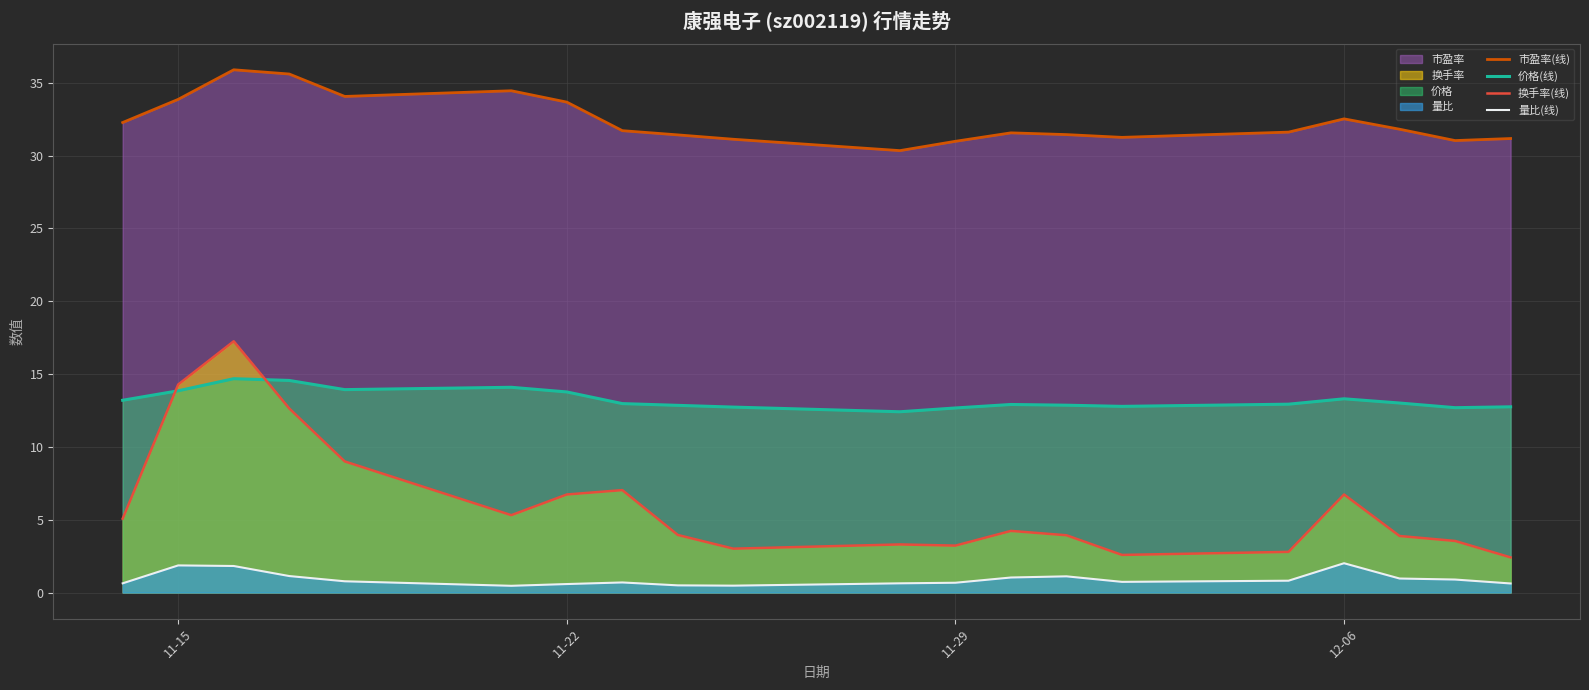

True or false: 量比(线) and 价格(线) cross at least once.

False